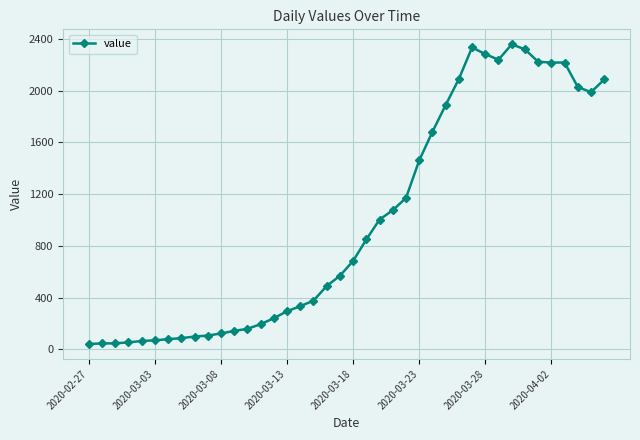

What is the maximum value shown in the chart?

2358